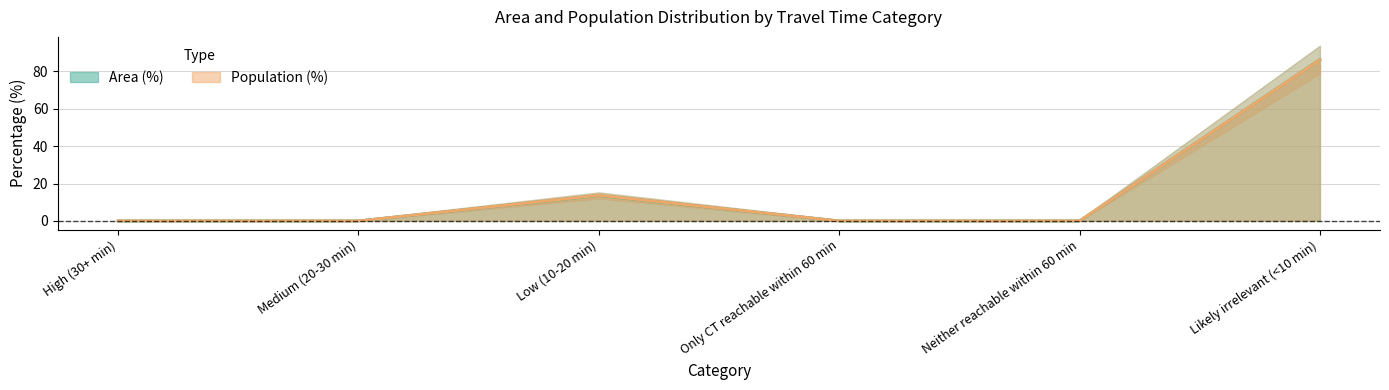

Rank the categories by Population (%) value from lowest to highest.

High (30+ min), Medium (20-30 min), Only CT reachable within 60 min, Neither reachable within 60 min, Low (10-20 min), Likely irrelevant (<10 min)